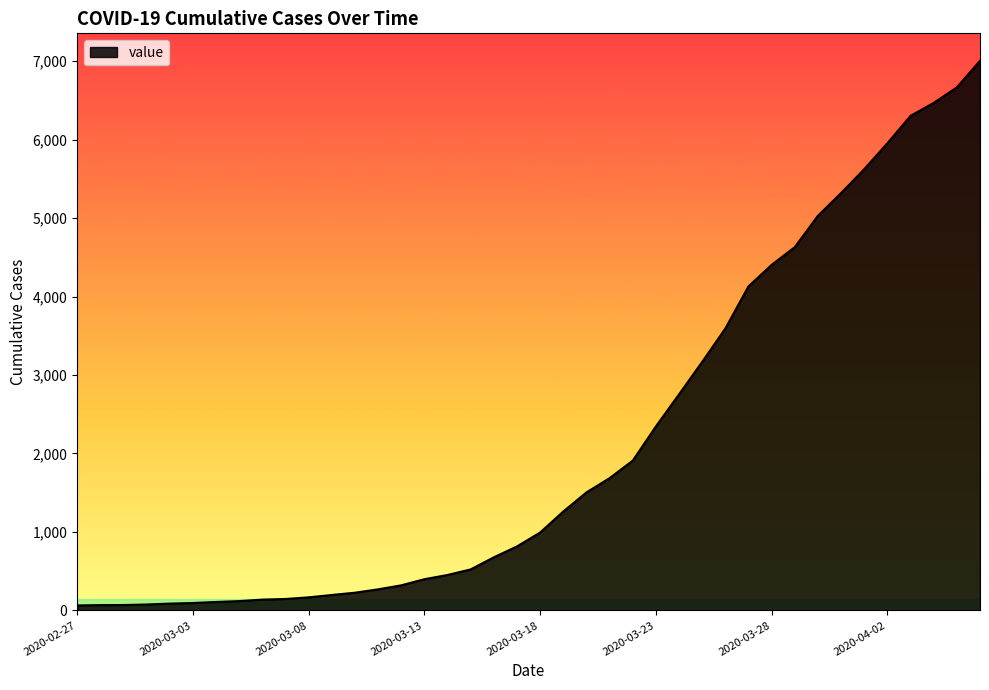

What is the difference between the maximum and minimum values?

6940